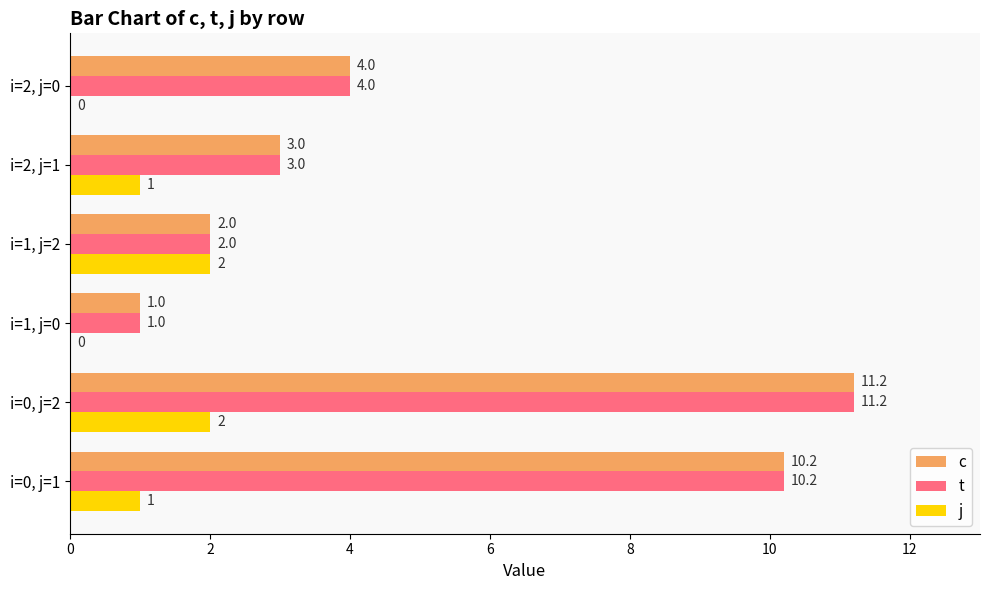

What is the total value across all series at i=0, j=1?

21.4